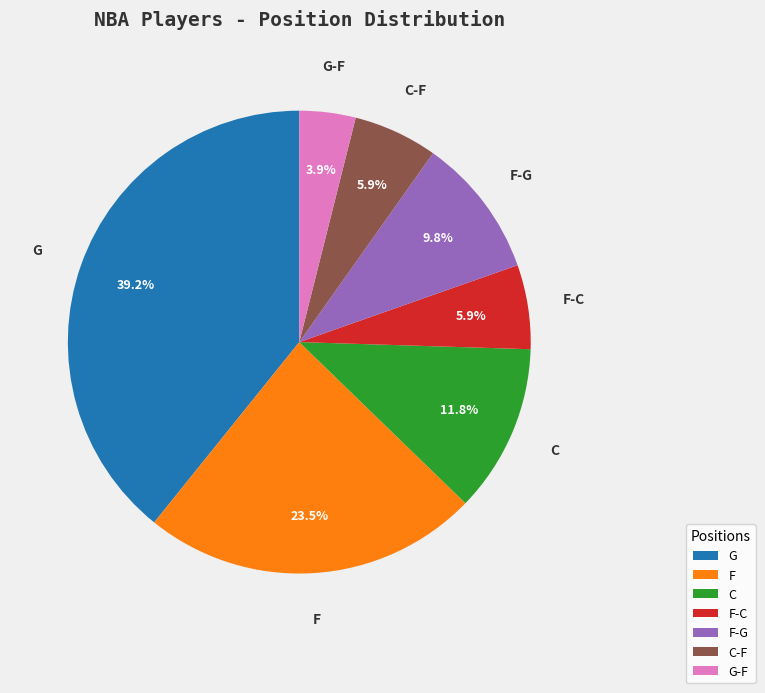

Count the number of slices in the pie.

7